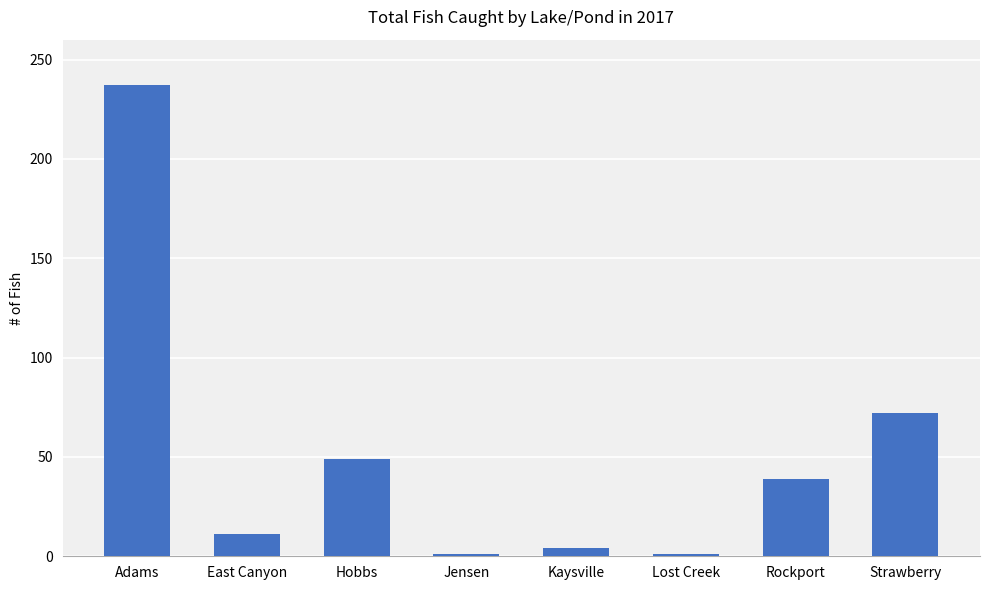

What value does the data have at Hobbs, to the nearest 50?

50